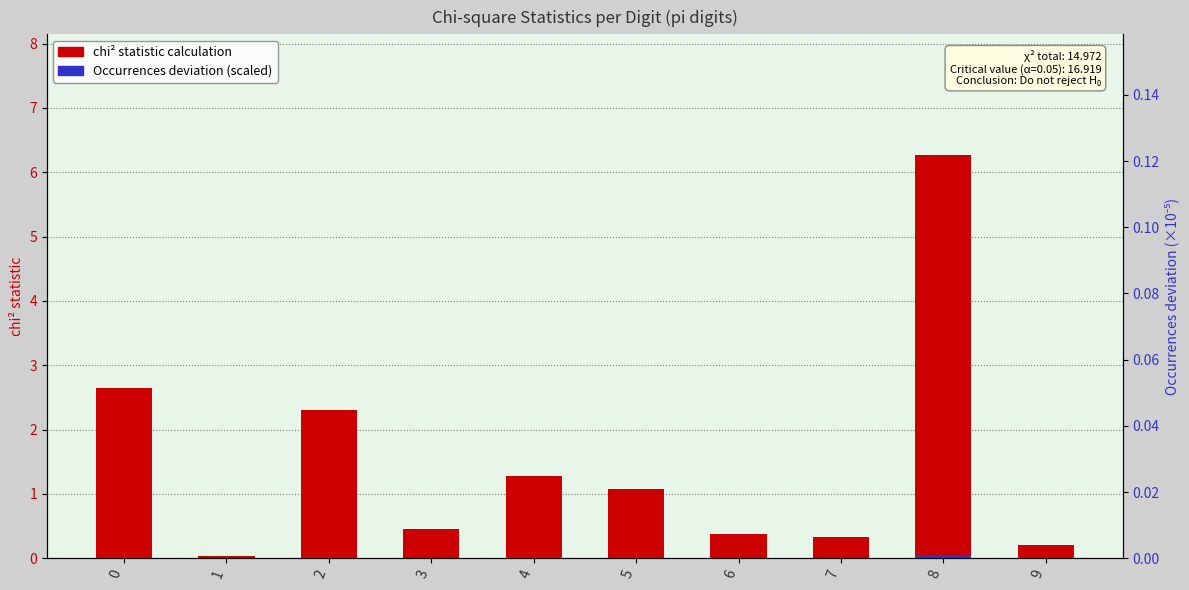

Which has a higher value, 2 or 9?

2